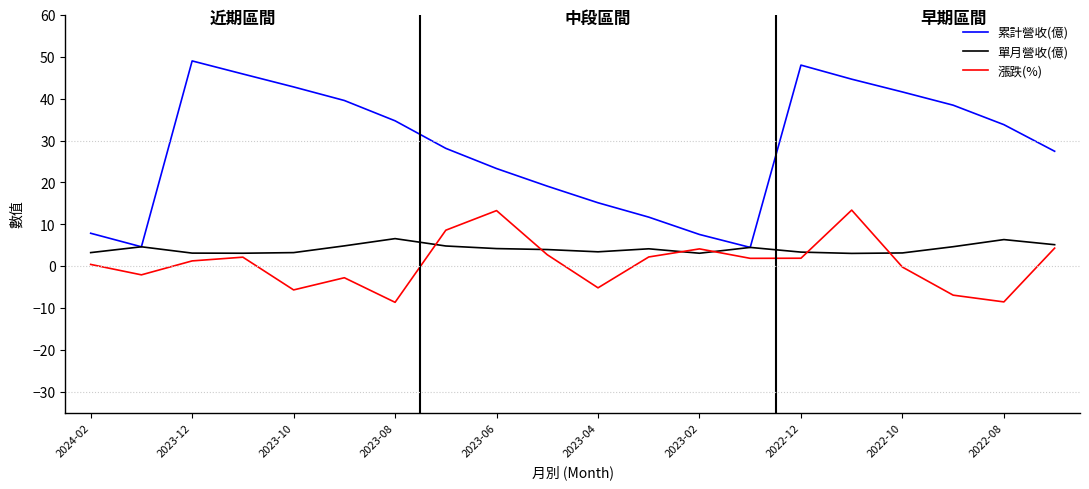

What is the minimum value for 累計營收(億)?

4.5